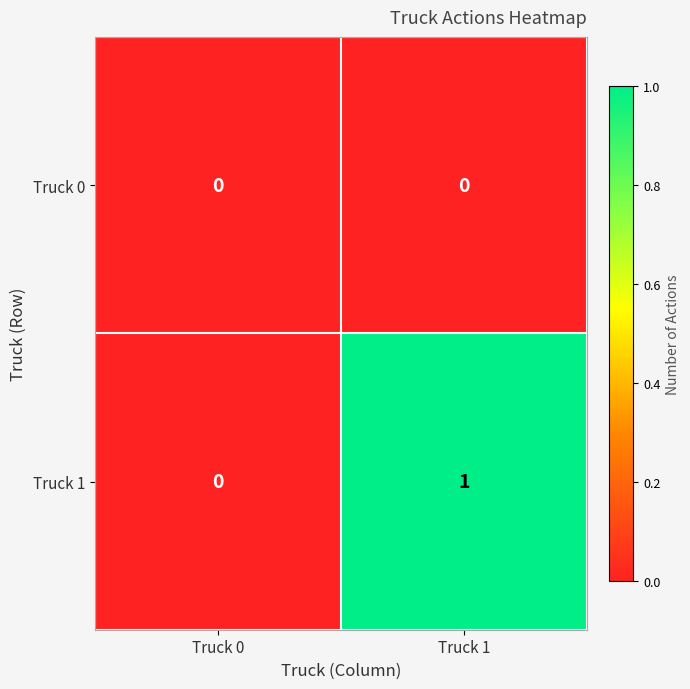

Where is Truck 1 nearest to the value 0?

Truck 0